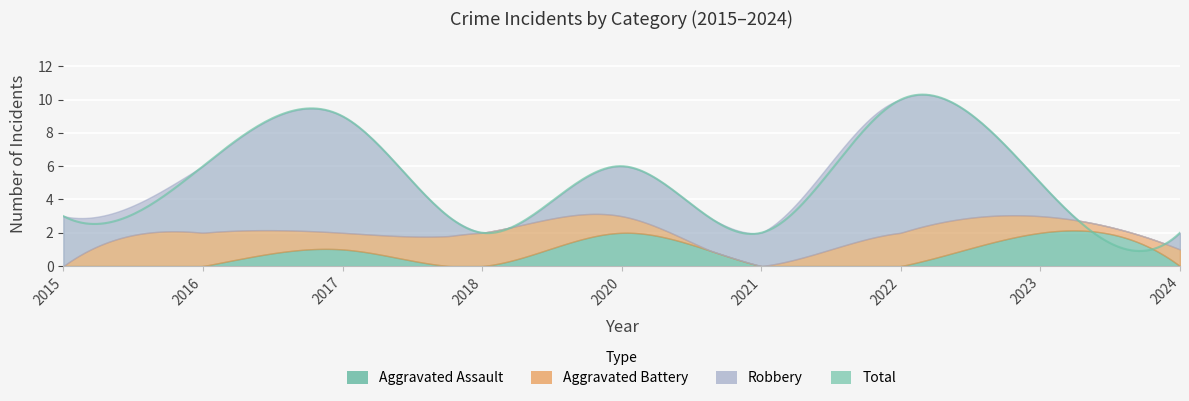

Reading right to left, list all the values displayed in this chart.

Aggravated Assault: 2024=0	2023=2	2022=0	2021=0	2020=2	2018=0	2017=1	2016=0	2015=0
Aggravated Battery: 2024=1	2023=1	2022=2	2021=0	2020=1	2018=2	2017=1	2016=2	2015=0
Robbery: 2024=1	2023=2	2022=8	2021=2	2020=3	2018=0	2017=7	2016=4	2015=3
Total: 2024=2	2023=5	2022=10	2021=2	2020=6	2018=2	2017=9	2016=6	2015=3